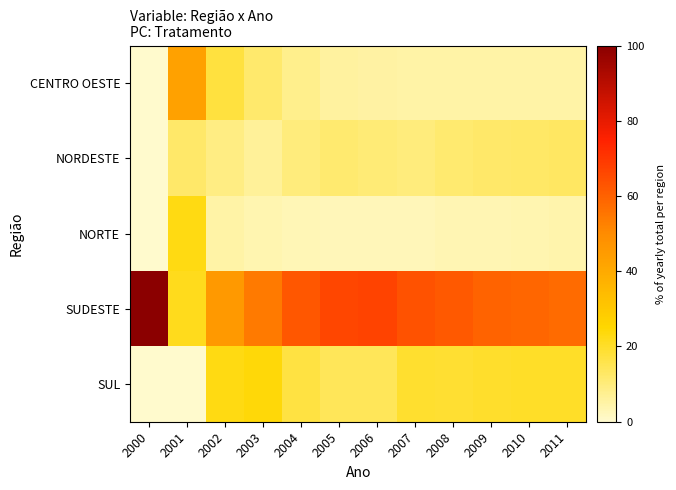

What is the total value across all series at 2004?

100.0